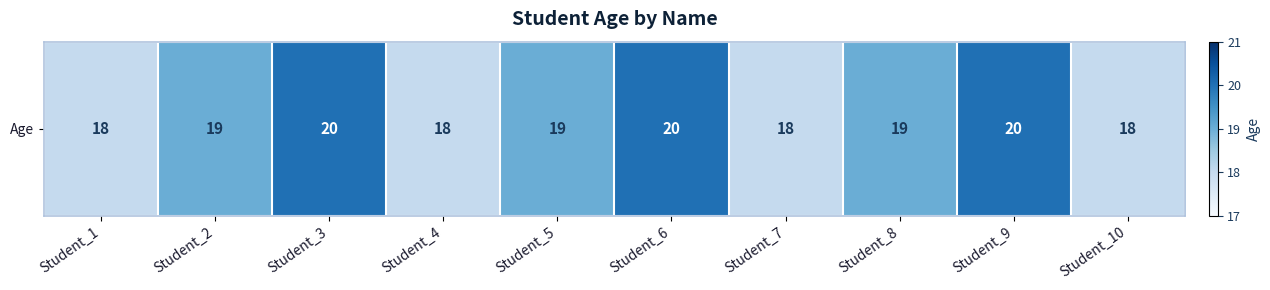

How many categories are shown in the chart?

10